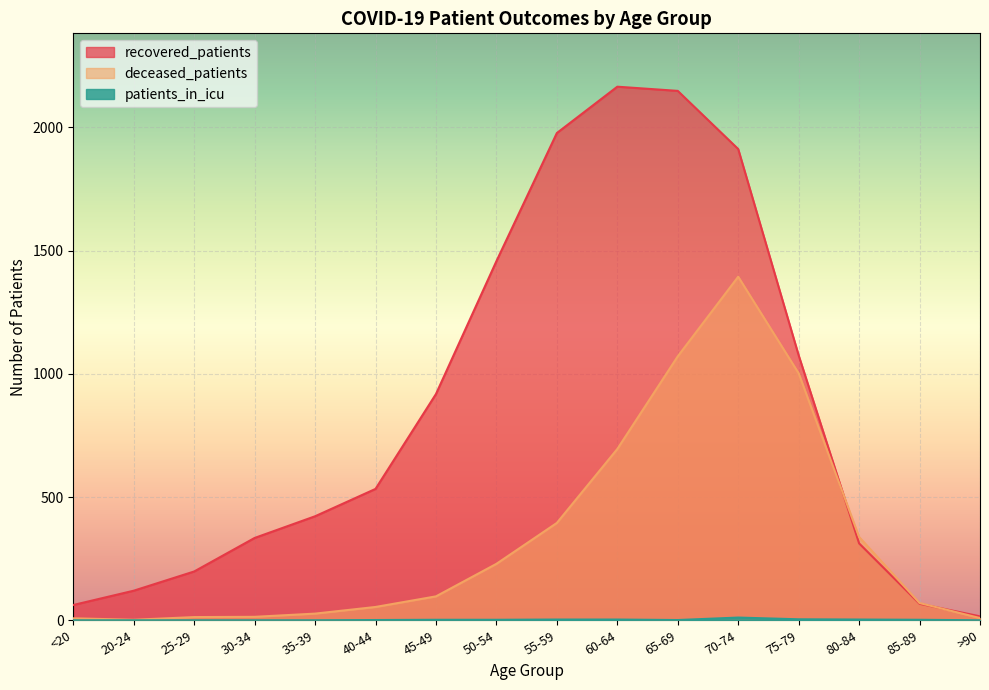

How many values in the recovered_patients series exceed 533?

7